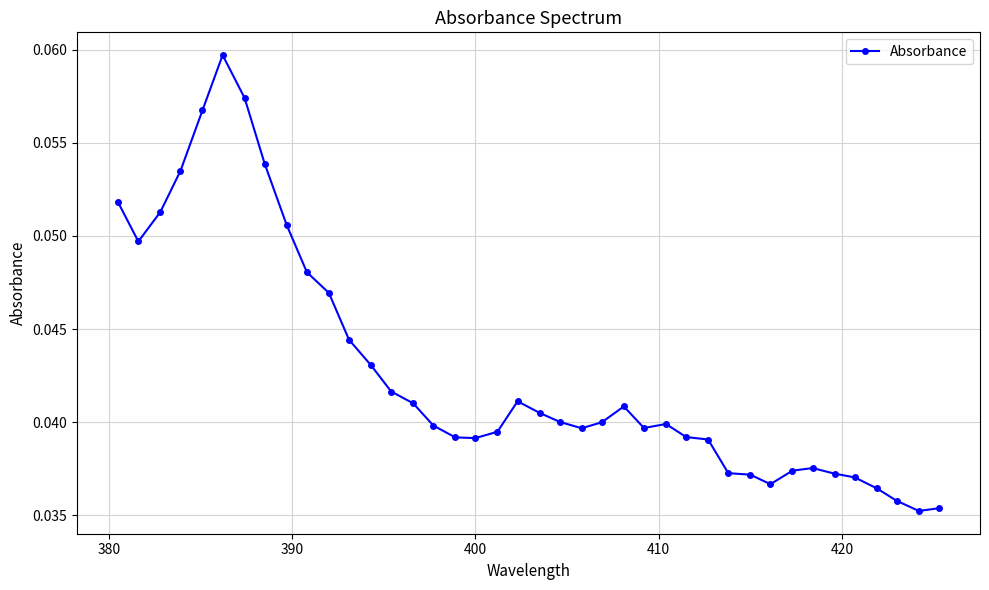

Count the number of data series in this chart.

1